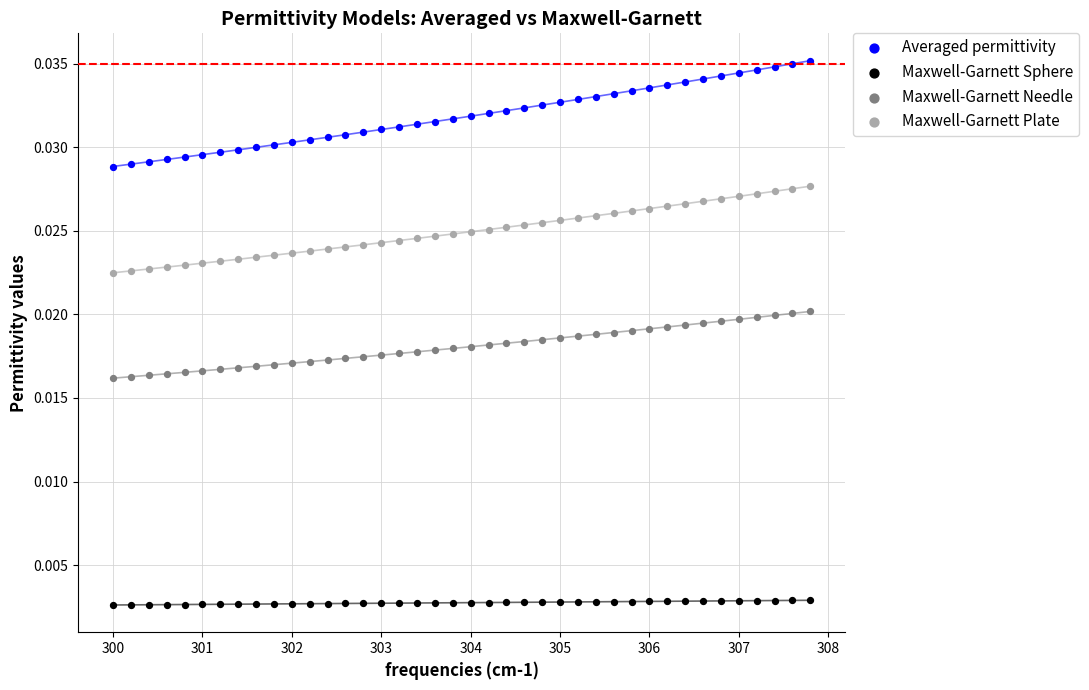

Which series contains the highest Y value?

Averaged permittivity